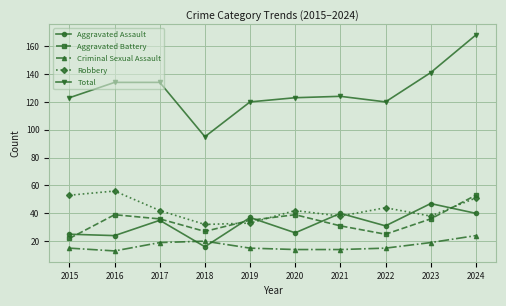

How many data points does each series have?

10